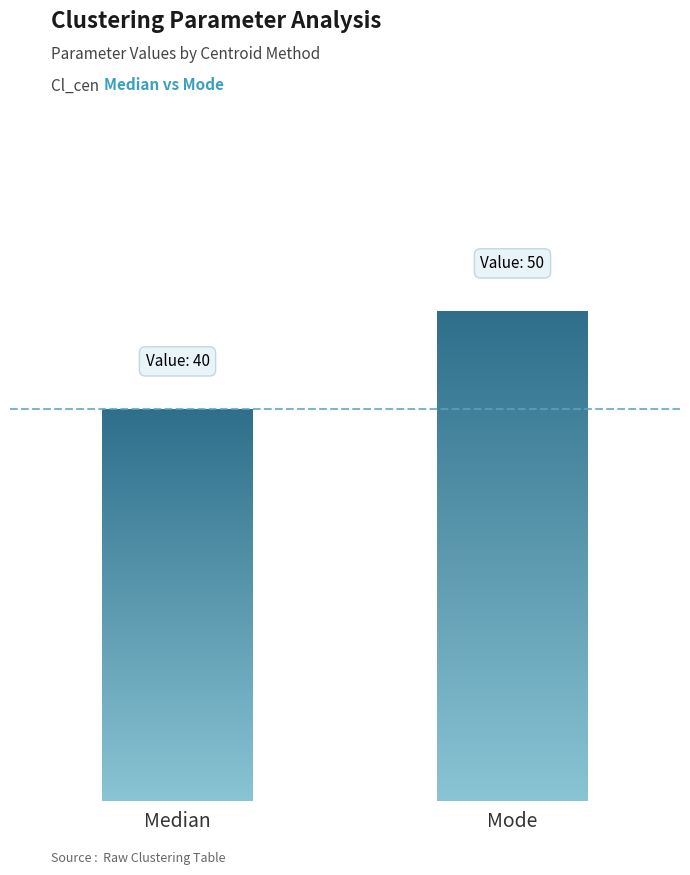

What is the label of the 2nd bar from the right?

Median